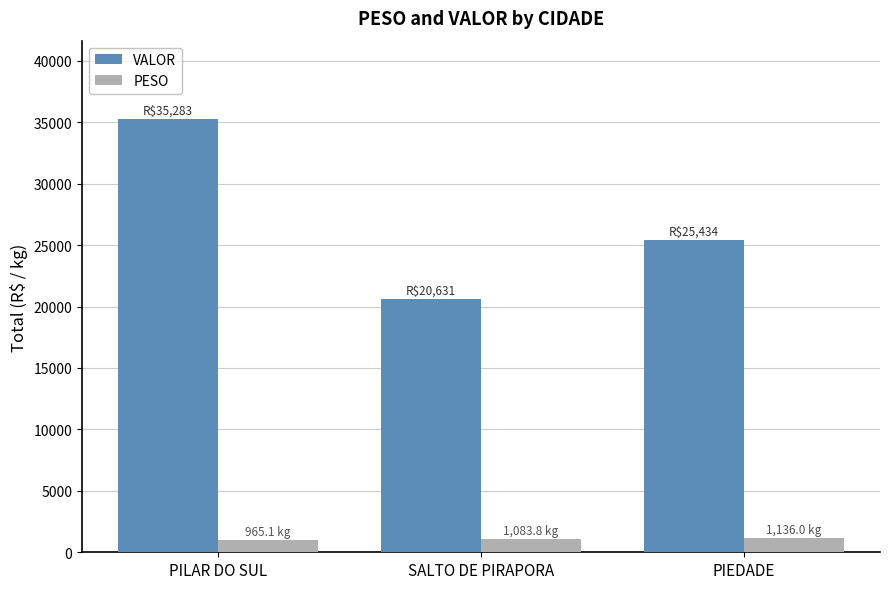

What is the value of the VALOR bar at the 1st from the left?

35283.1